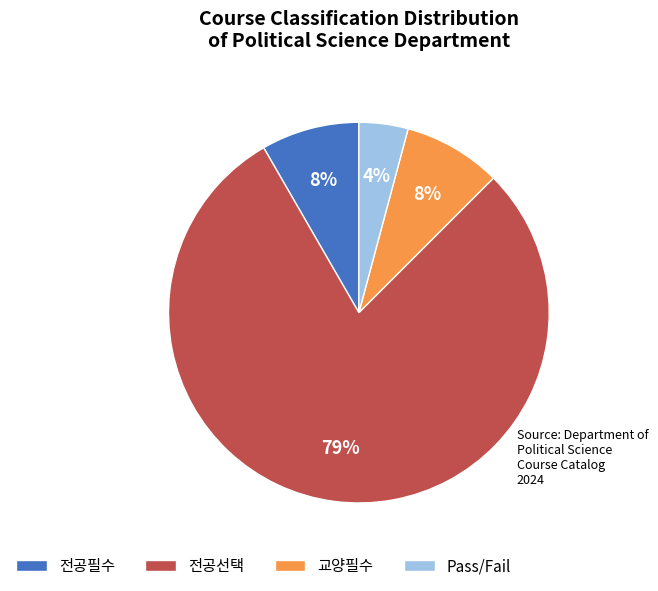

Is there a majority slice in this chart?

Yes